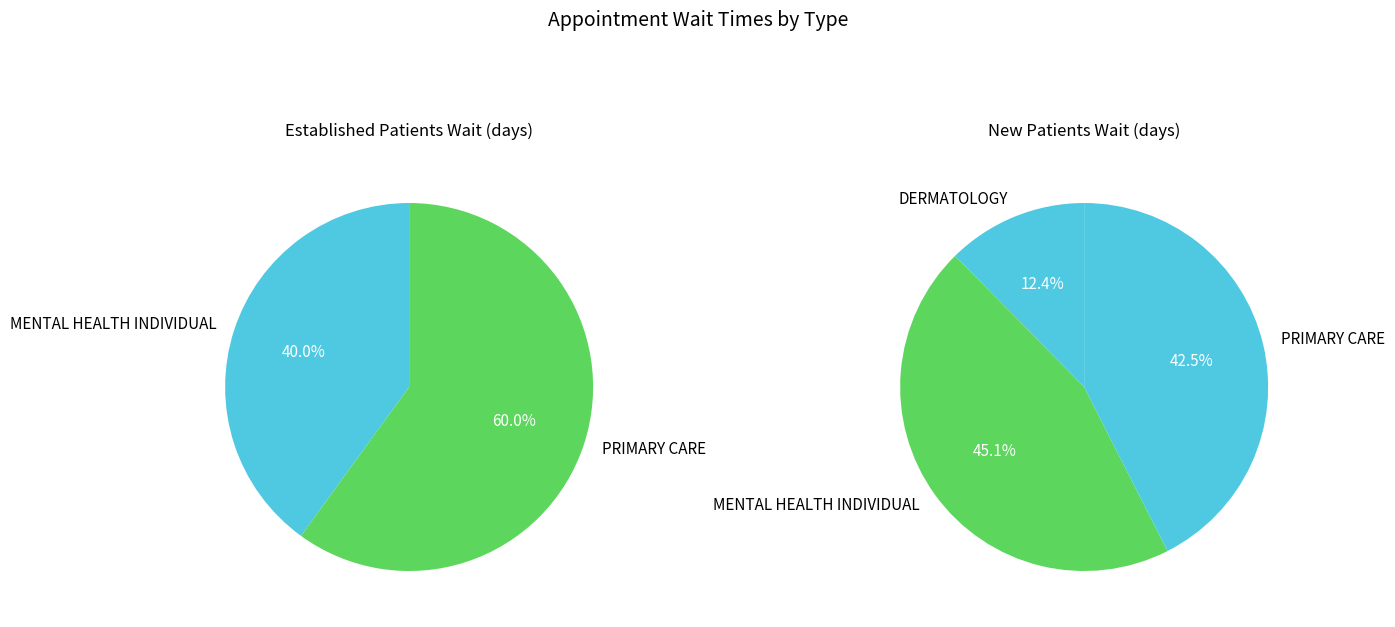

Count the number of slices in the pie.

3